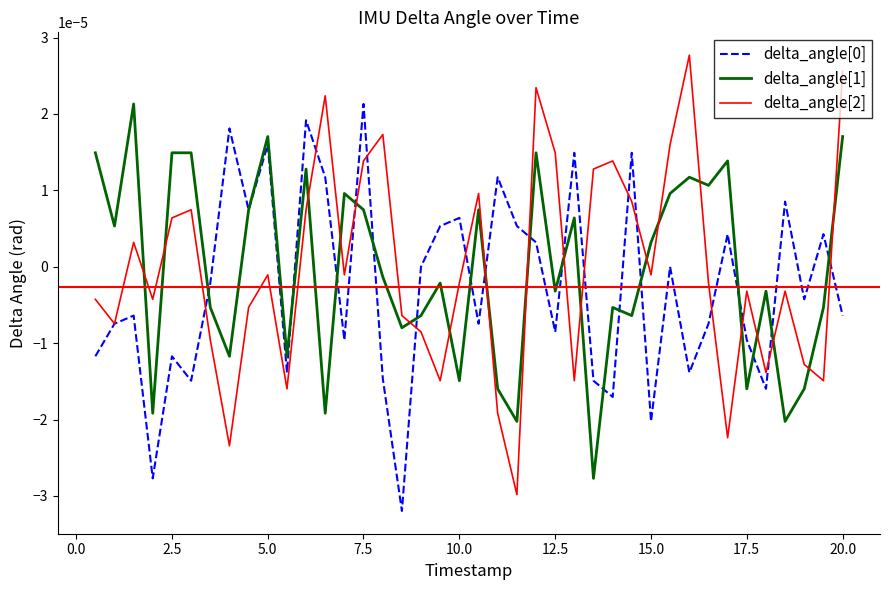

How many times do delta_angle[1] and delta_angle[2] cross each other?

19